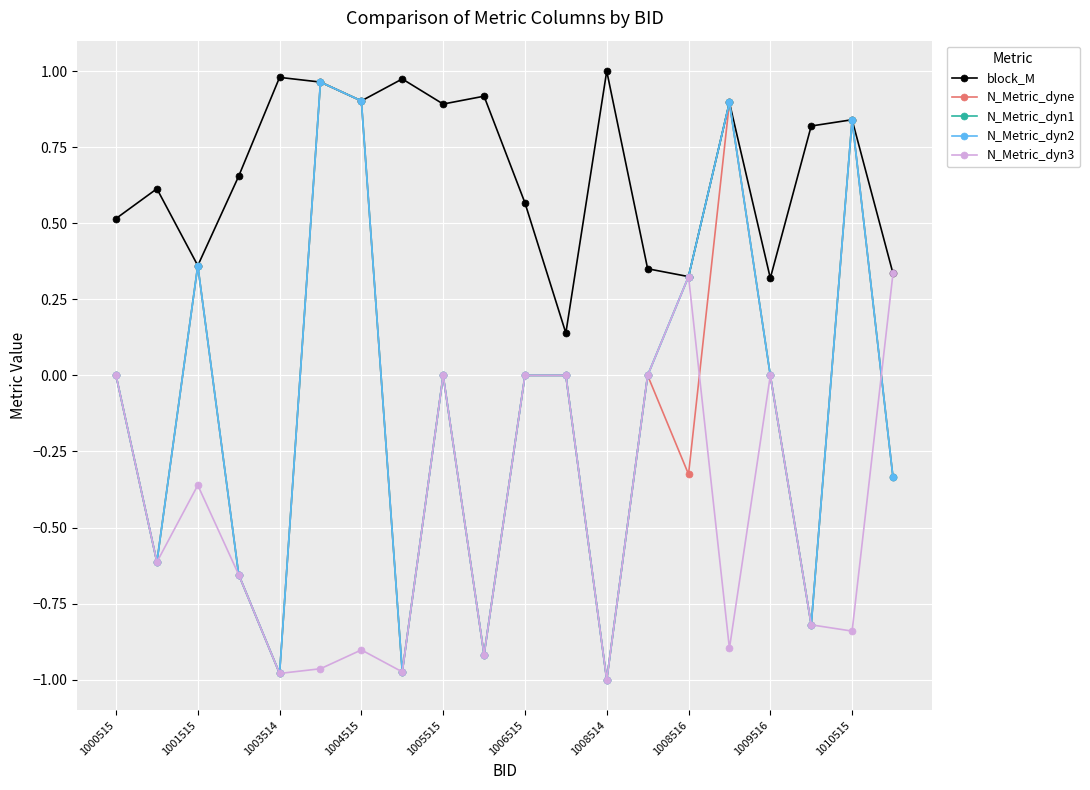

Which series has the largest total across all categories?

block_M